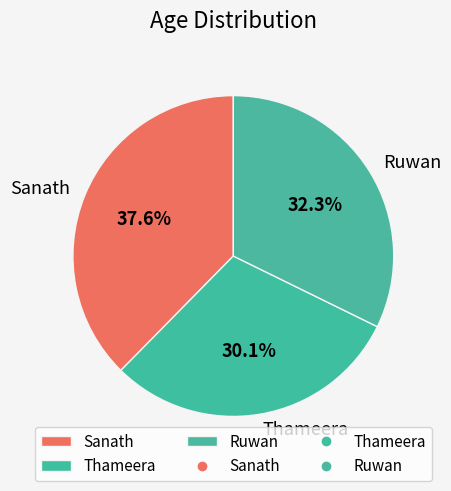

Which category has the biggest portion of the pie?

Sanath